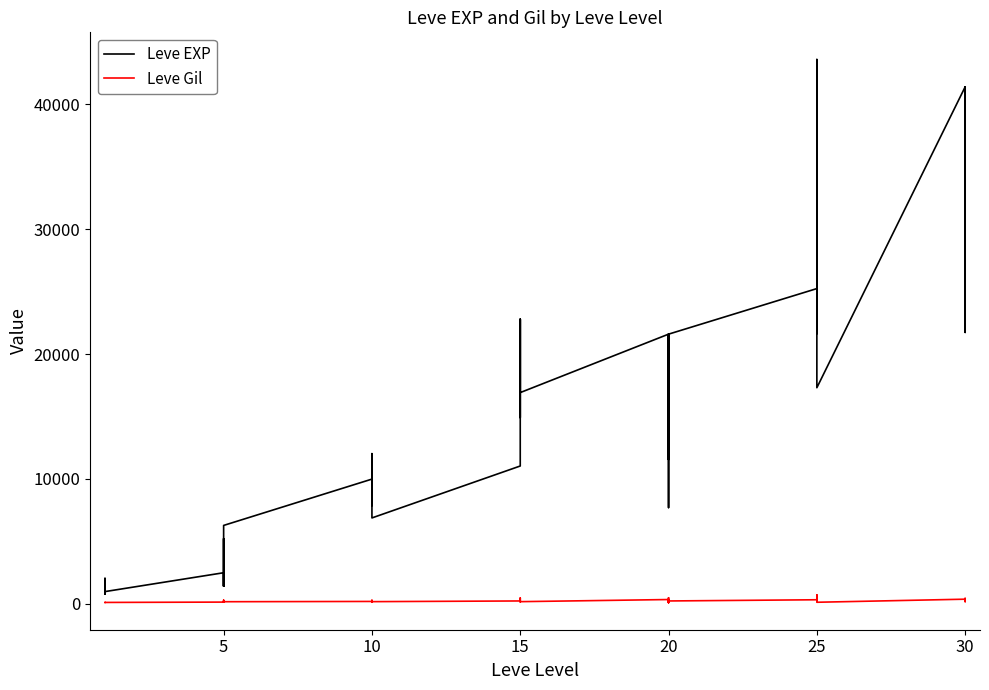

Where is the first local maximum for Leve Gil?

15